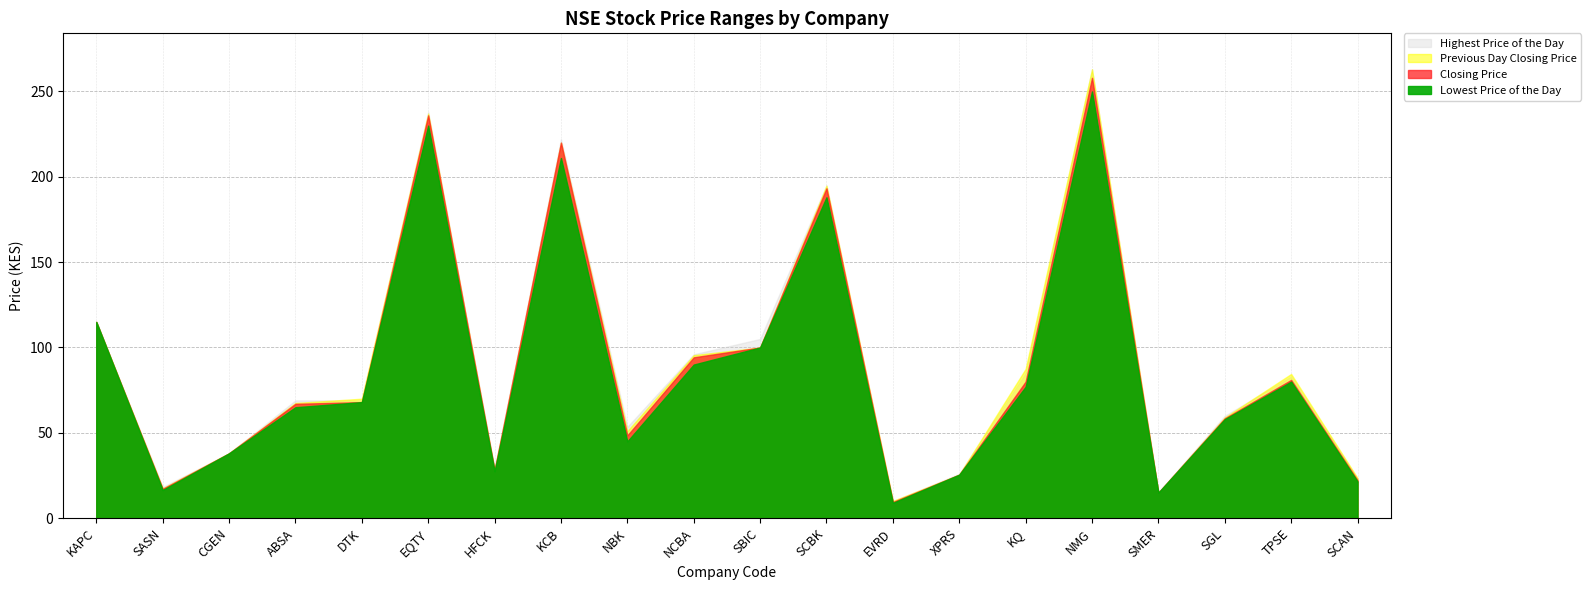

True or false: Closing Price and Lowest Price of the Day cross at least once.

False